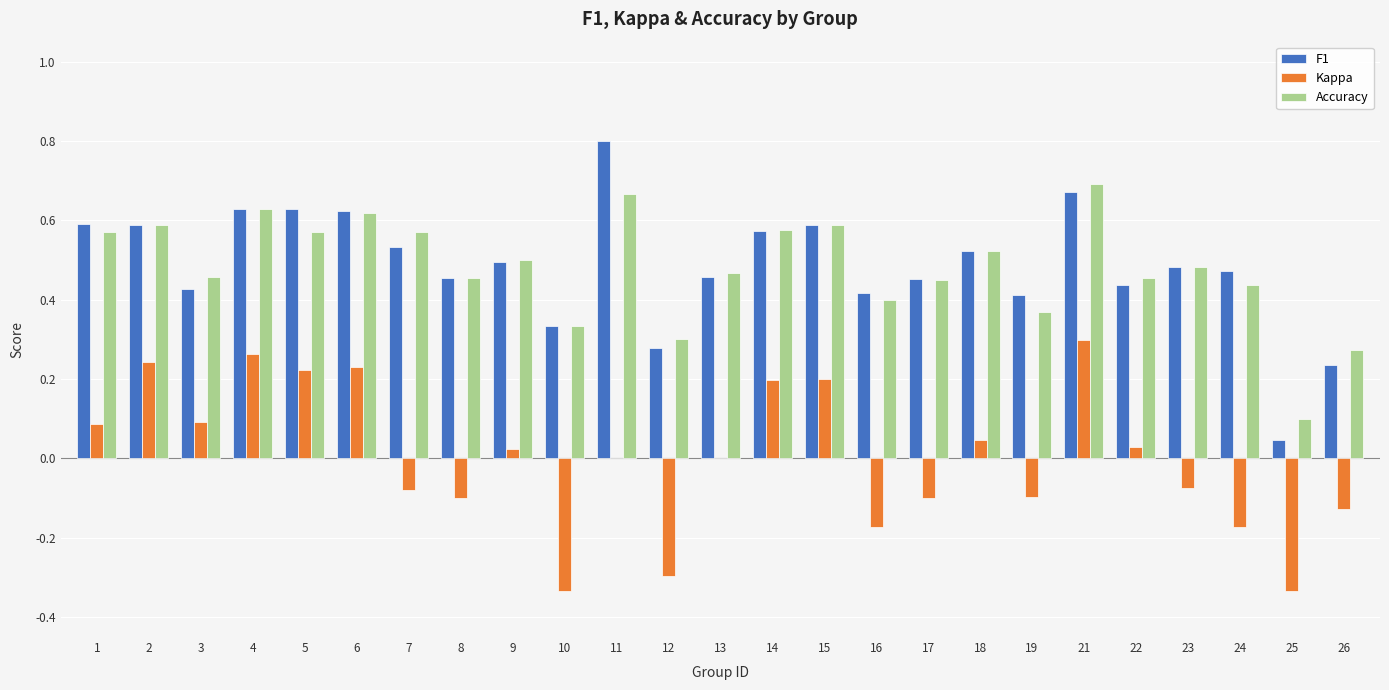

Which category has the highest value in the Kappa series?

21